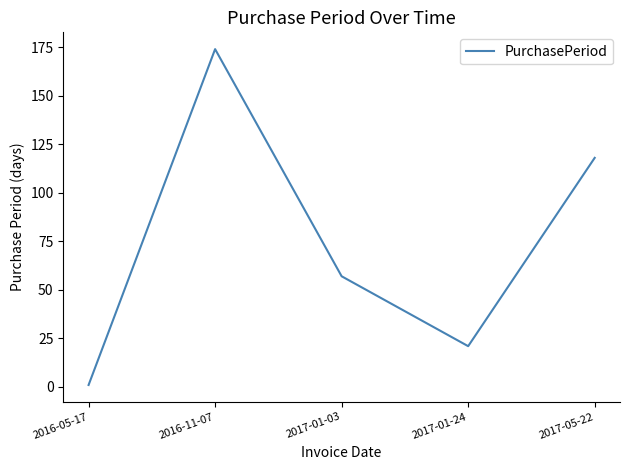

Reading left to right, what are all the values shown in this chart?

1	174	57	21	118